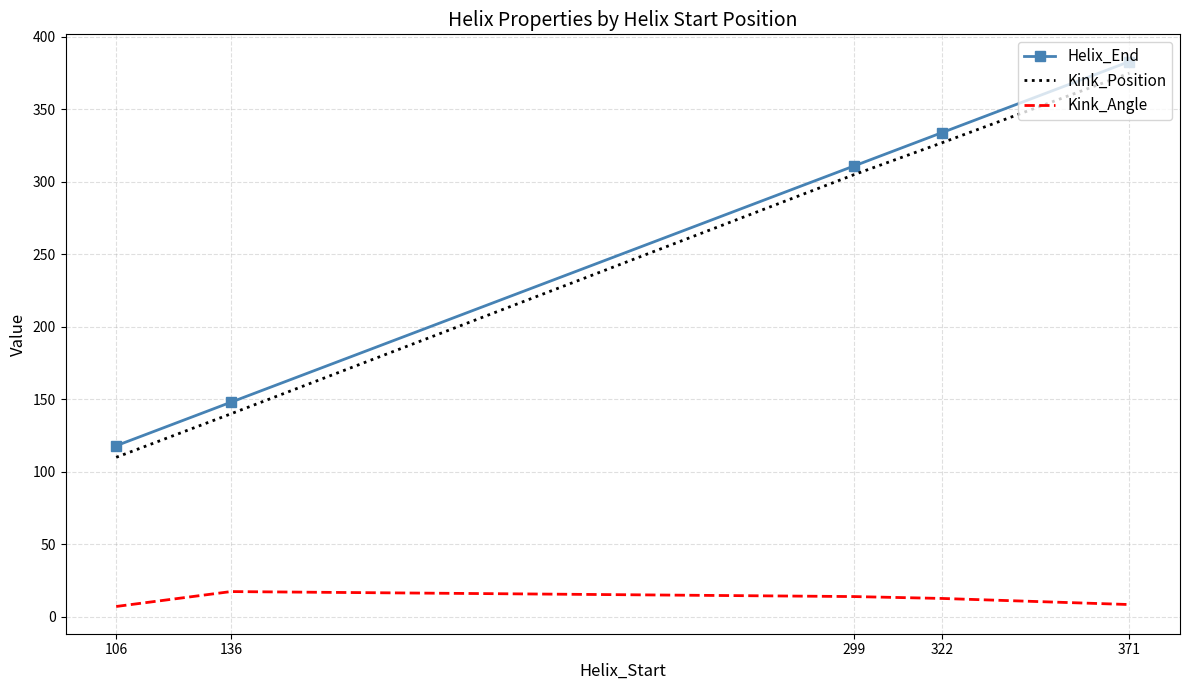

At which label is Helix_End closest to 250?

299